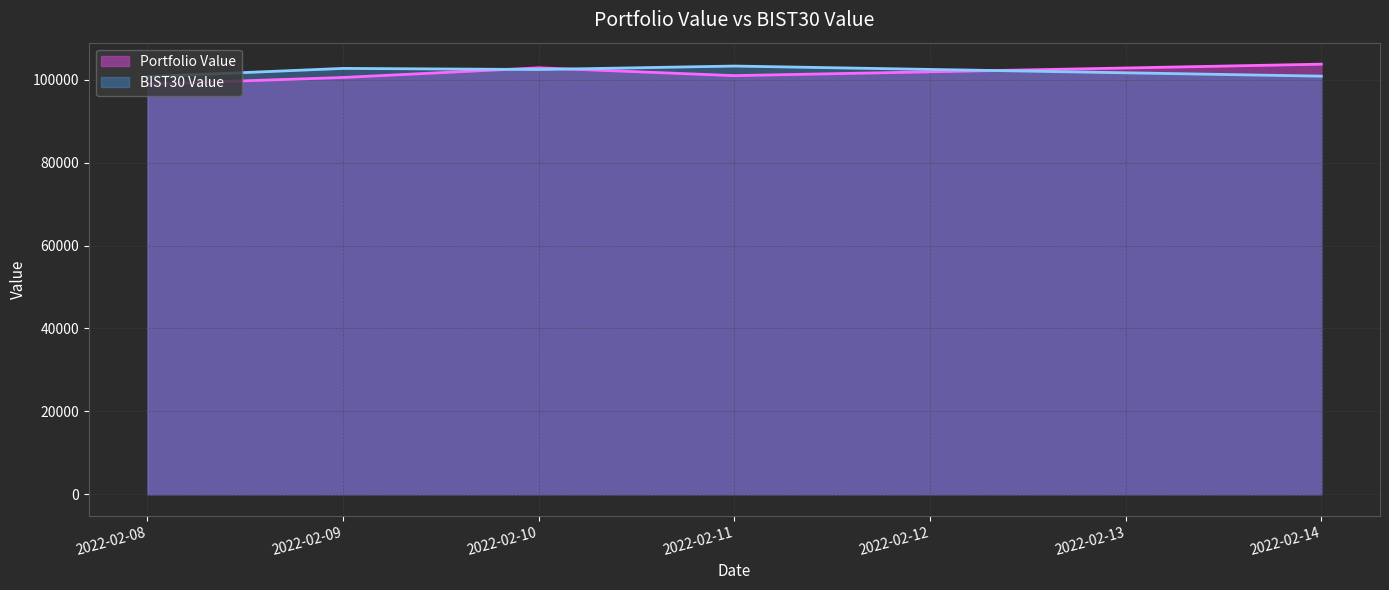

List the series in order of their overall mean, highest first.

BIST30 Value, Portfolio Value